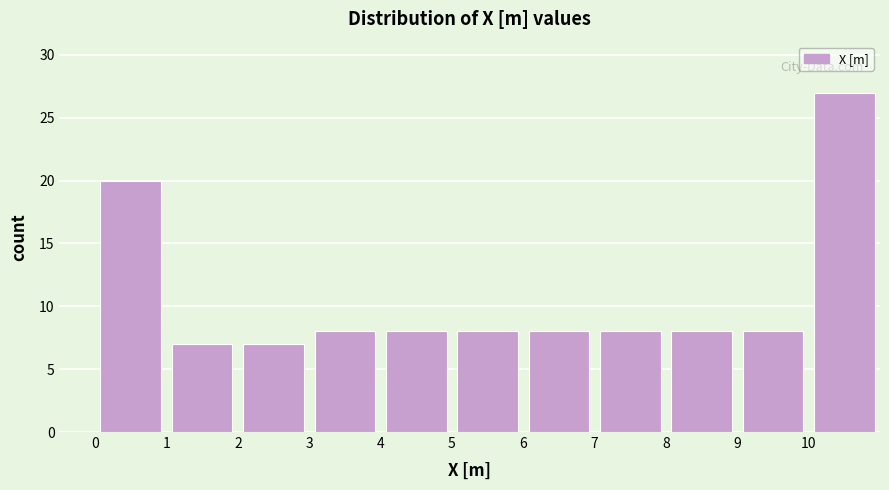

Over which range of the x-axis is the bar tallest?

10 to 11